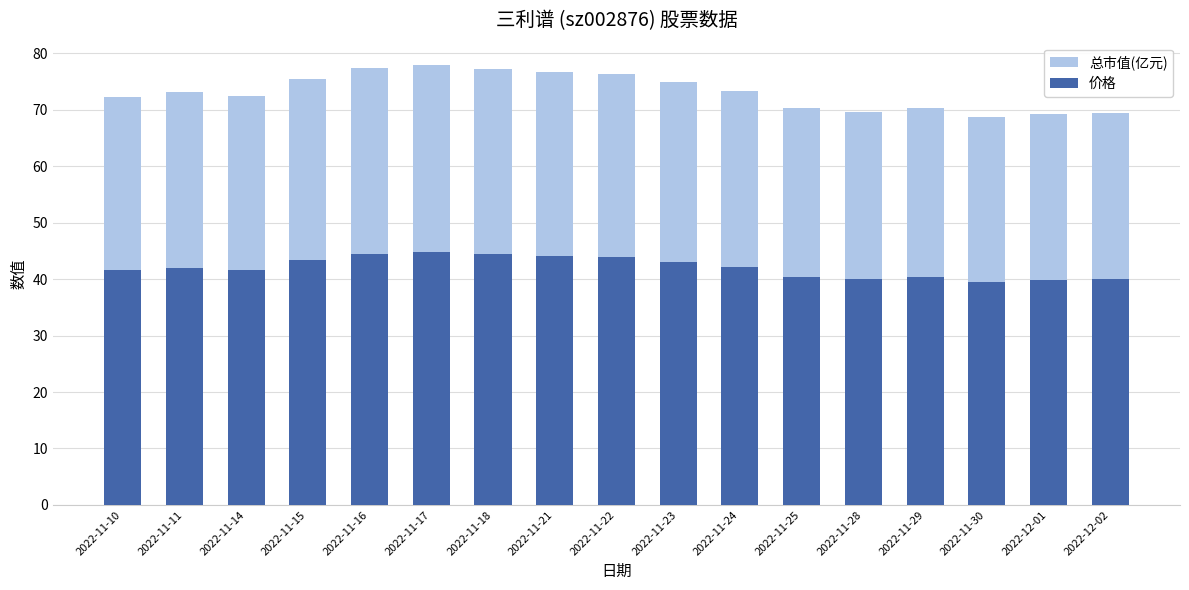

At which category does the chart reach its peak across all series?

2022-11-17